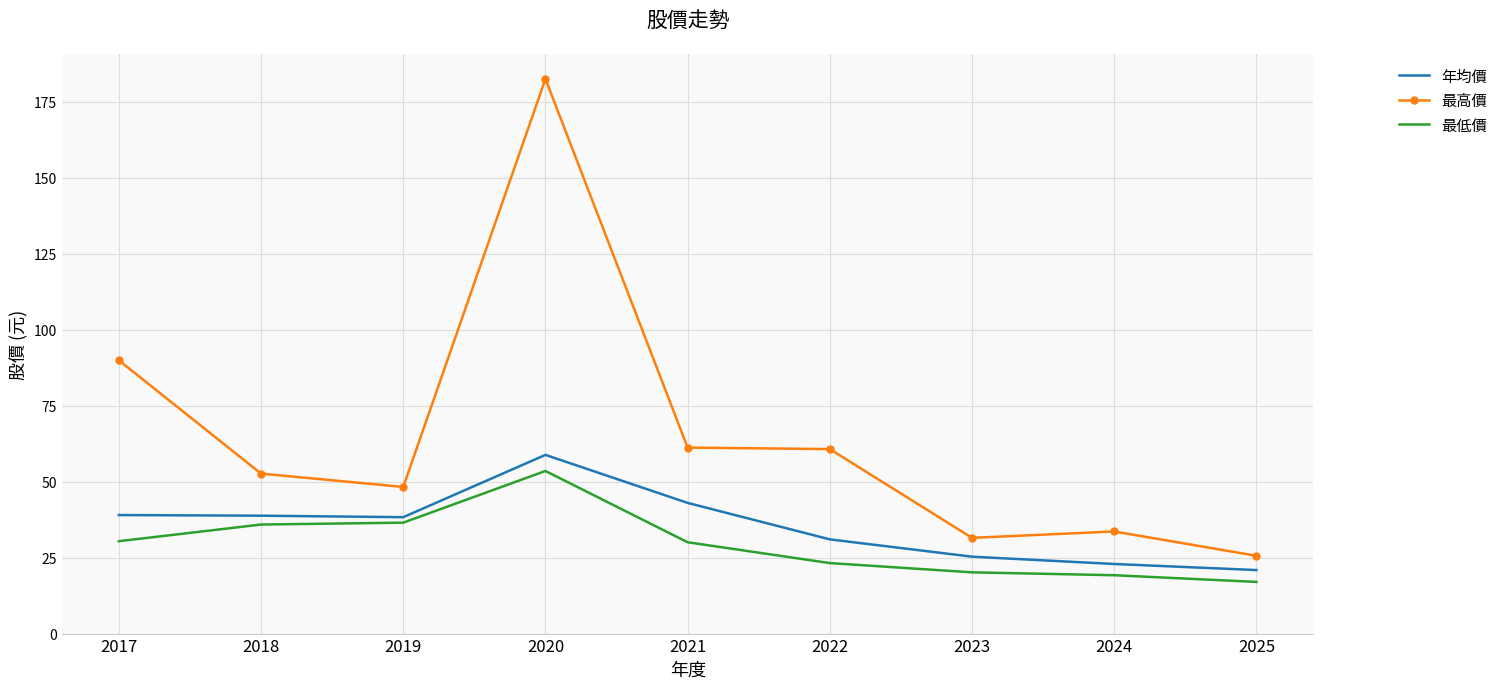

What is the spread (max minus min) of values at 2024?

14.4